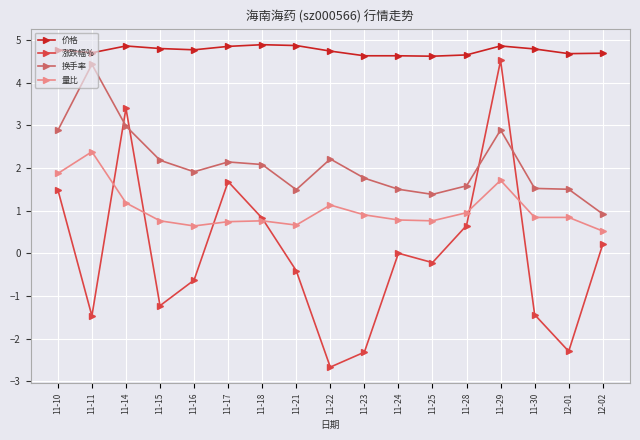

Is the value of 价格 at 12-02 greater than the value of 换手率 at 11-24?

Yes